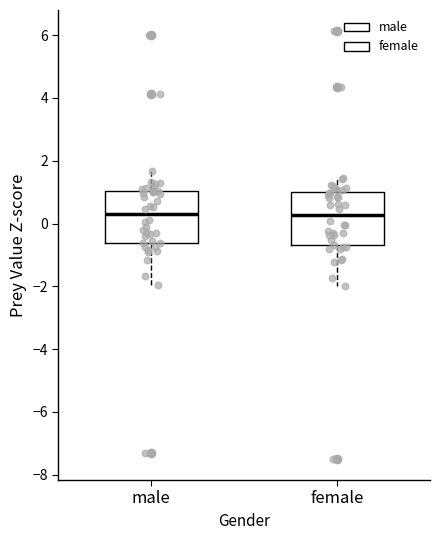

Reading left to right, transcribe this box plot: for each box, give where its median line is, the range the box spans, and where its two whiskers end, as read against the y-axis. The values are not printed on the chart, so give them approximately, as read against the axis.

male: median 0.2, box -0.6 to 1.0, whiskers -2.0 to 1.6
female: median 0.2, box -0.6 to 1.0, whiskers -2.0 to 1.4